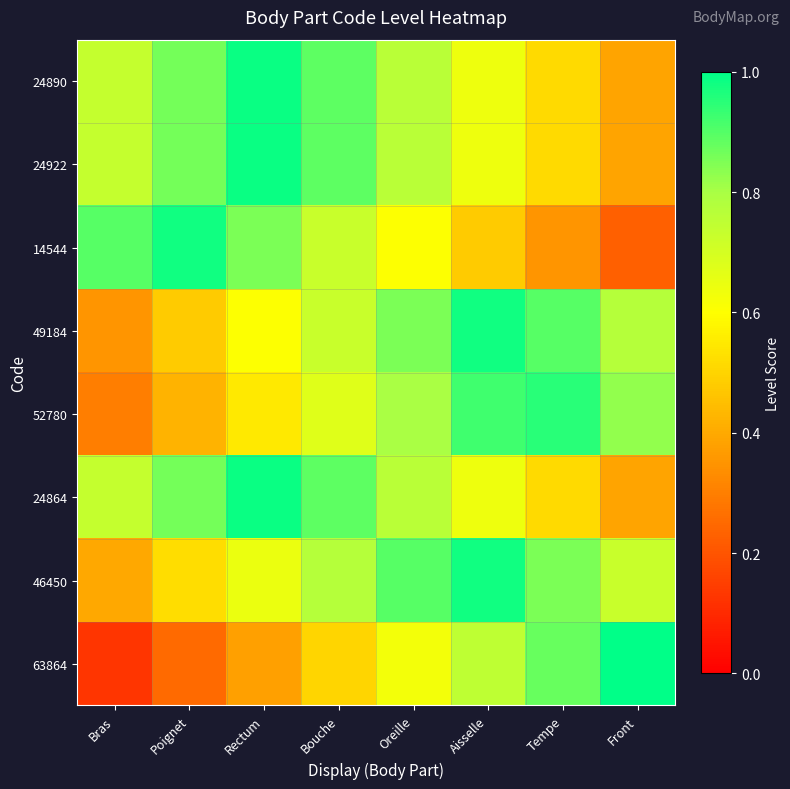

Which category has the highest value across all series?

Front